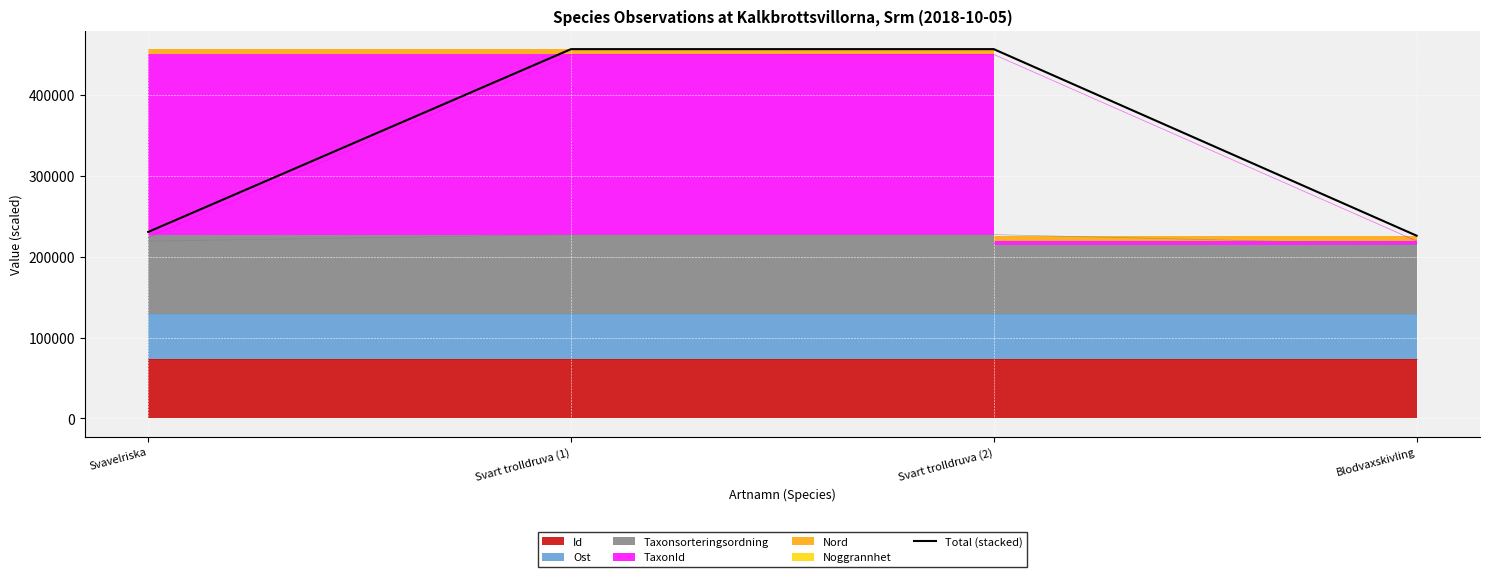

What is the sum of all values?

1369657.8